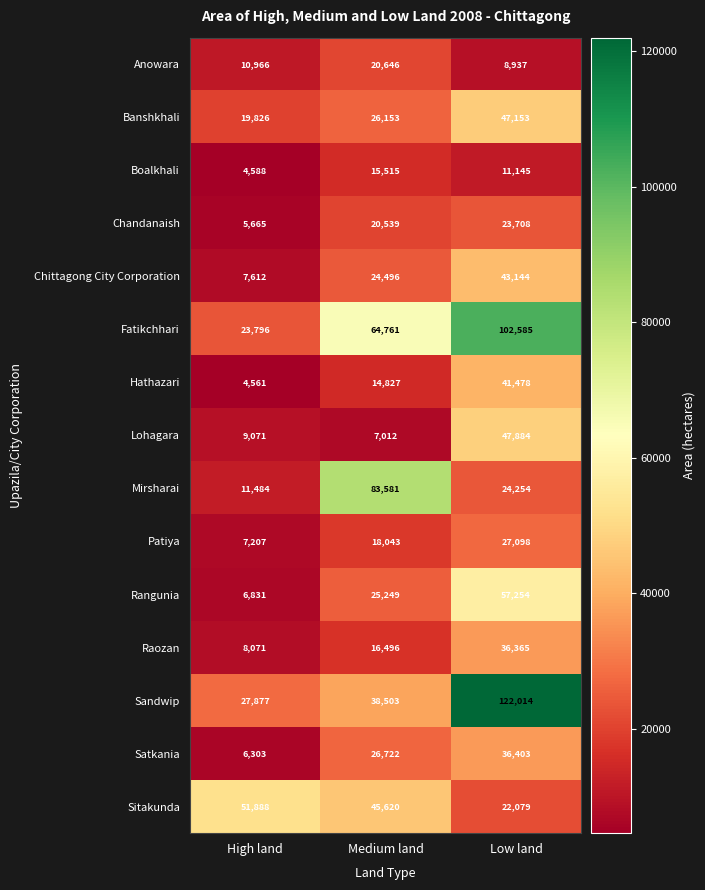

How many Mirsharai values are between 11484 and 83581?

3